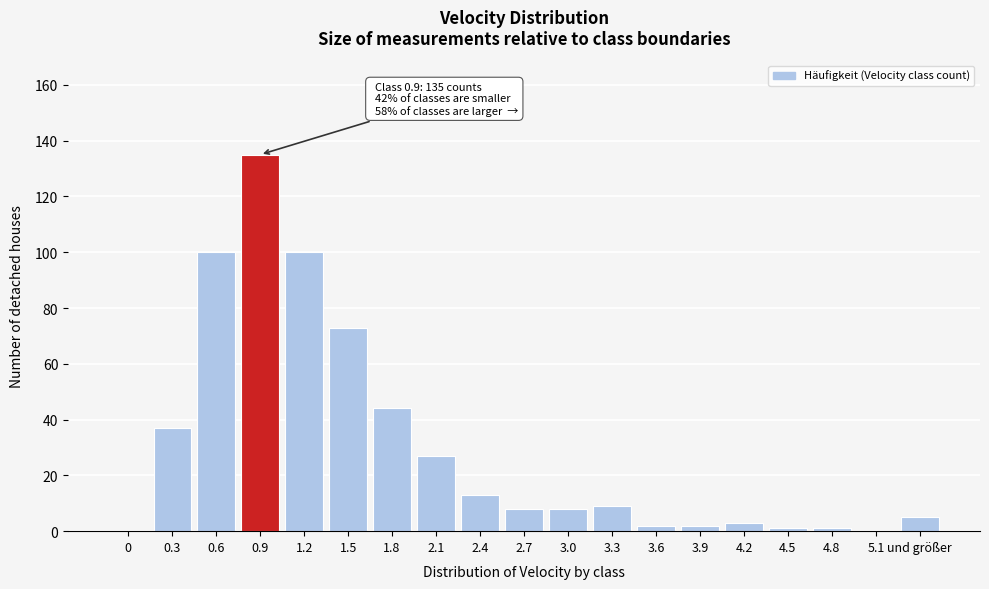

Reading right to left, extract all data points from this chart.

und größer=5	5.1=0	4.8=1	4.5=1	4.2=3	3.9=2	3.6=2	3.3=9	3.0=8	2.7=8	2.4=13	2.1=27	1.8=44	1.5=73	1.2=100	0.9=135	0.6=100	0.3=37	0=0